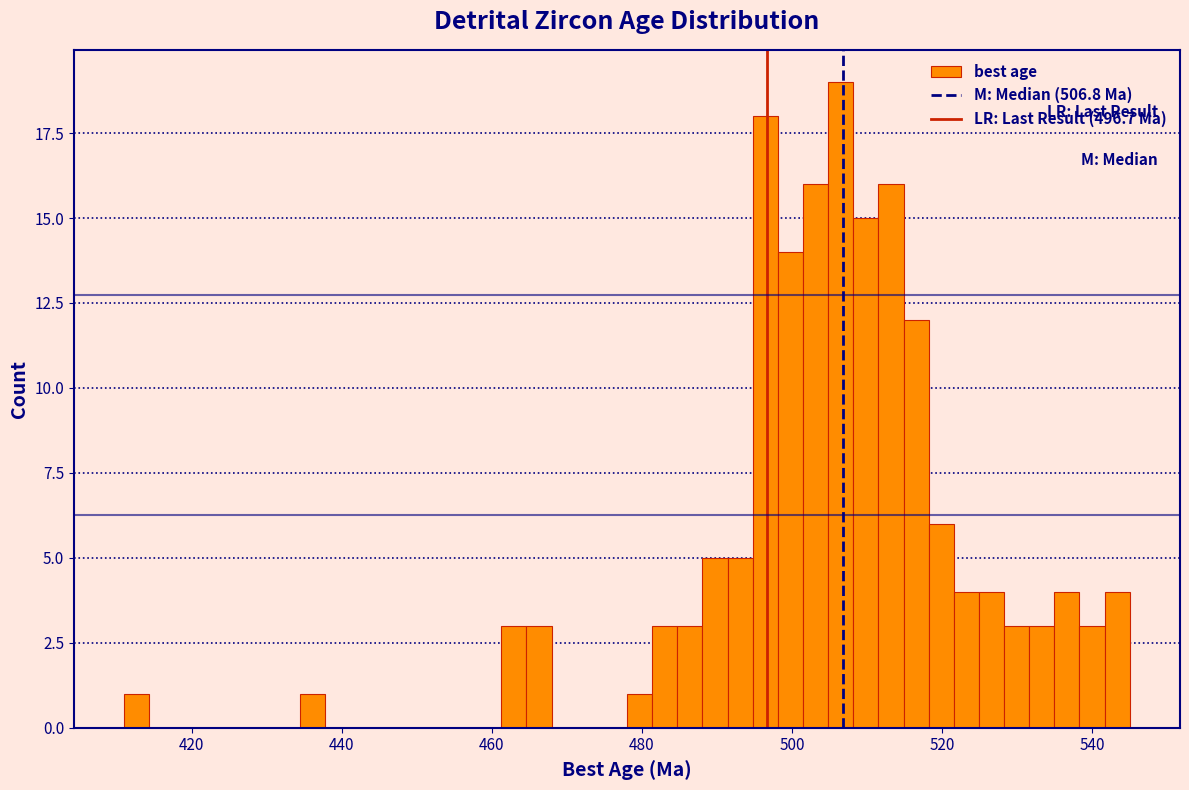

Read against the x-axis, roughly where is the centre of the tallest bar?

506